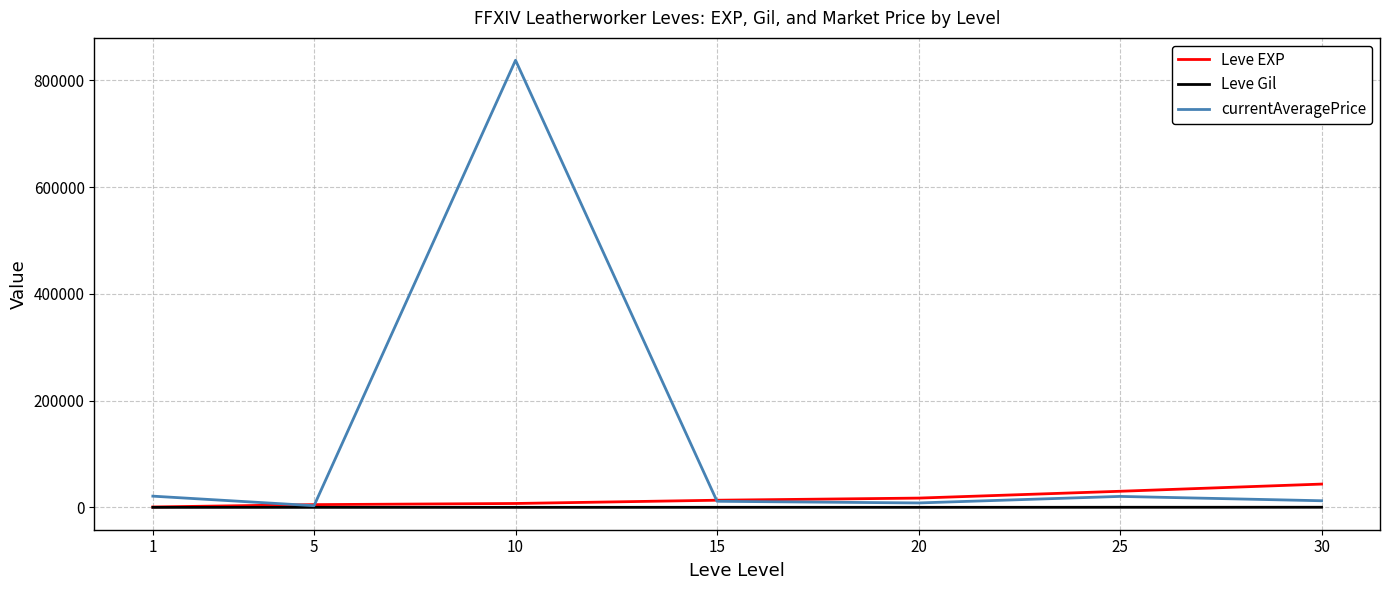

What is the maximum value for currentAveragePrice?

837469.0